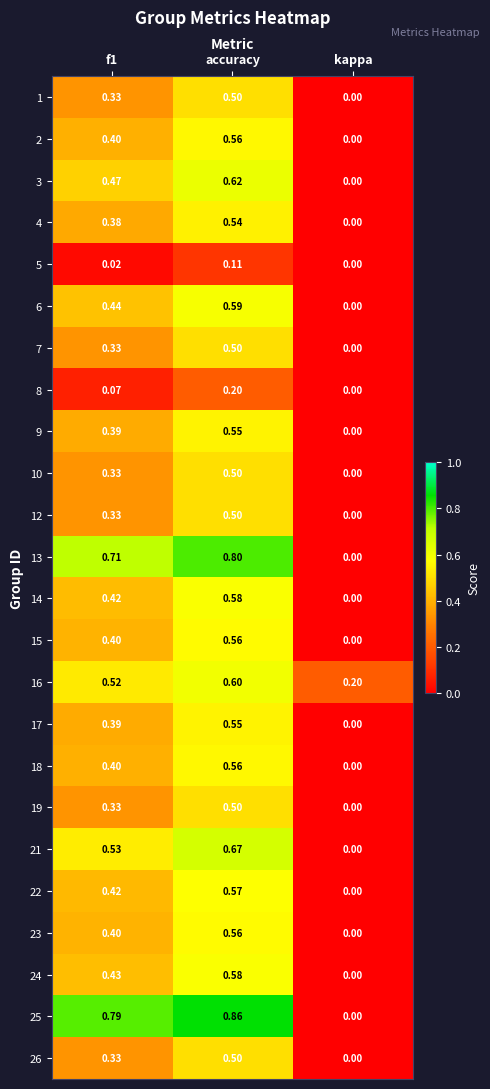

At how many categories does at least one series exceed 0?

3